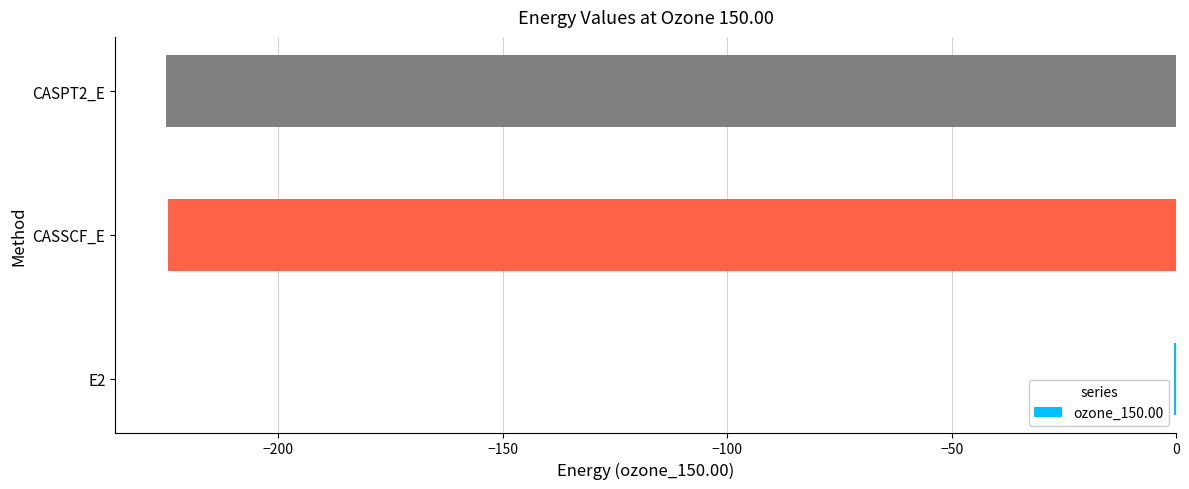

What value does the data have at CASSCF_E?

-224.5